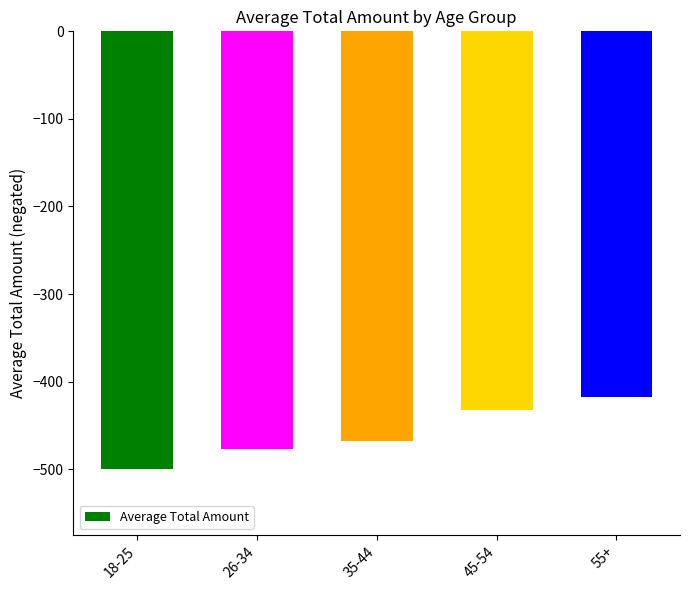

What is the approximate value at 26-34?

-476.4